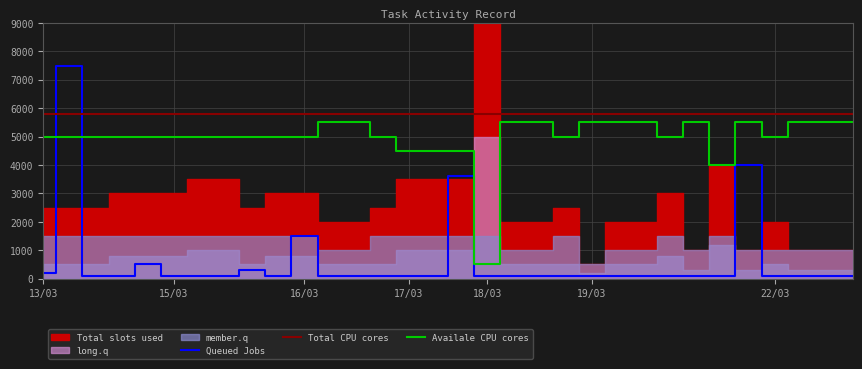

Is it true that Queued Jobs equals 61 at 18?

False